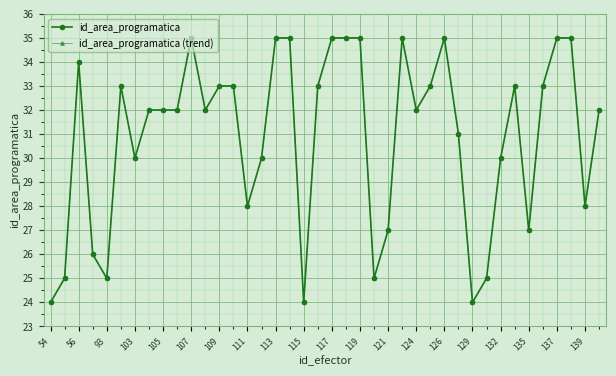

At how many categories does at least one series exceed 26?

32